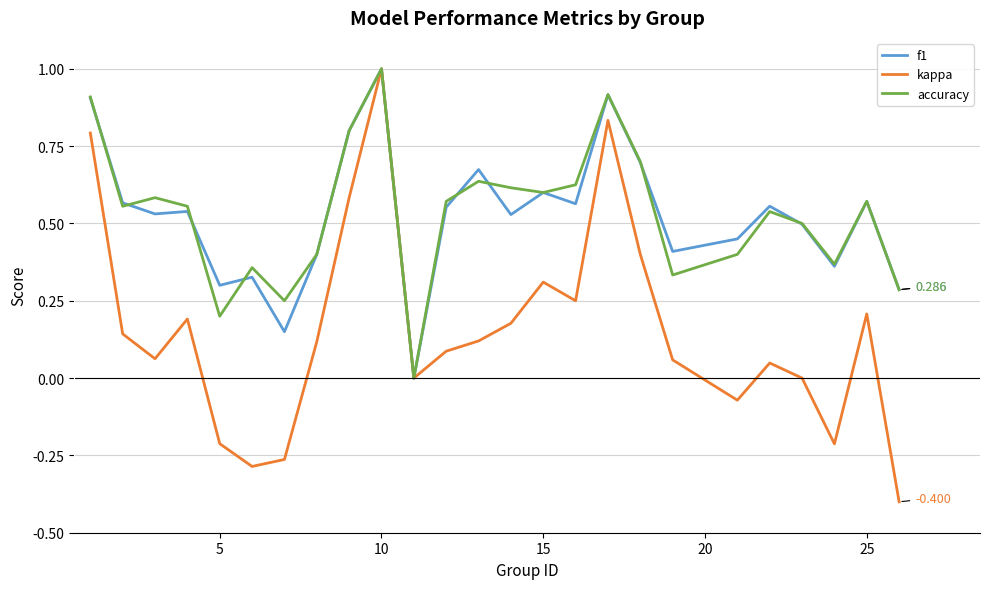

Which series has the largest range (max minus min)?

kappa